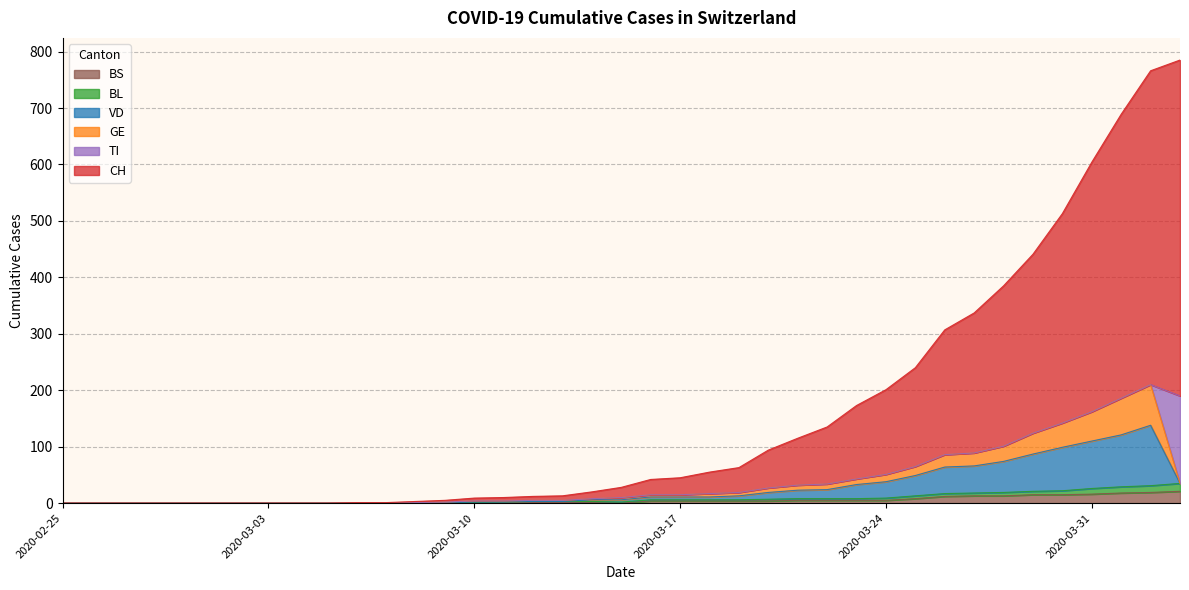

The BL series shows 8 at 2020-03-21. True or false?

True